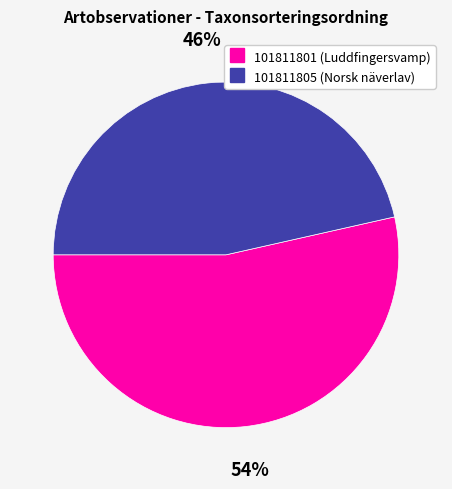

Which category has the smallest portion of the pie?

101811805